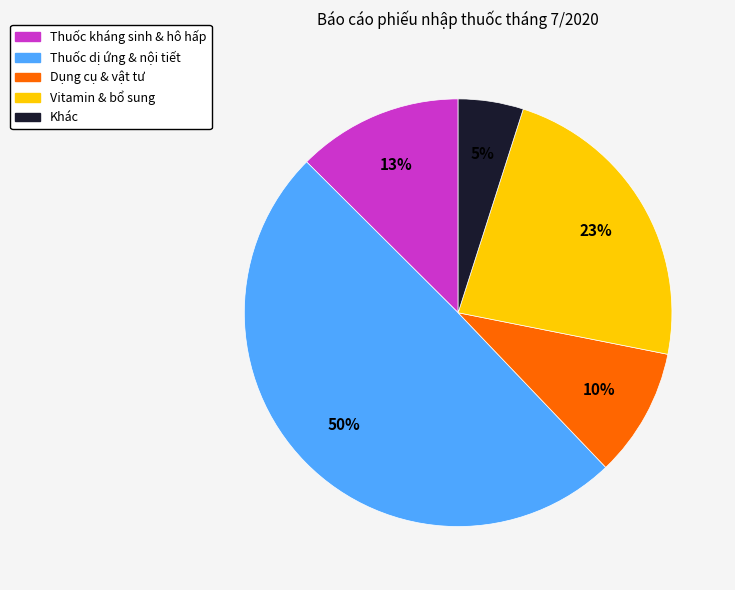

Is there any slice that represents more than half of the pie?

No